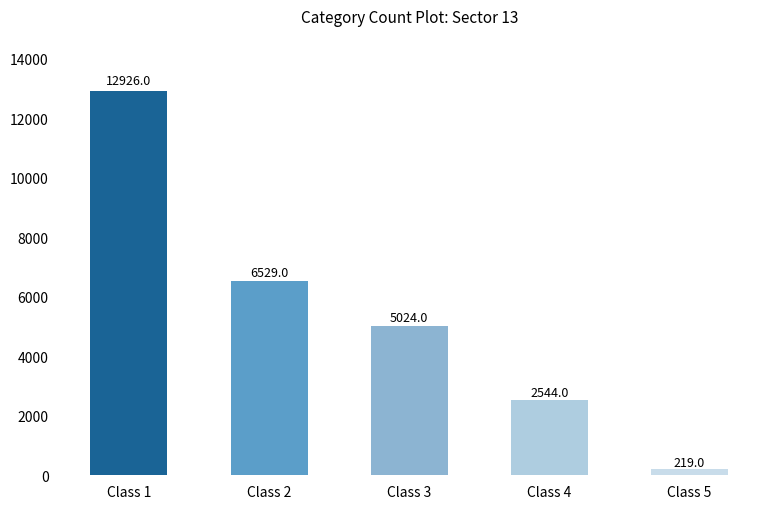

Rank the categories by value from lowest to highest.

Class 5, Class 4, Class 3, Class 2, Class 1